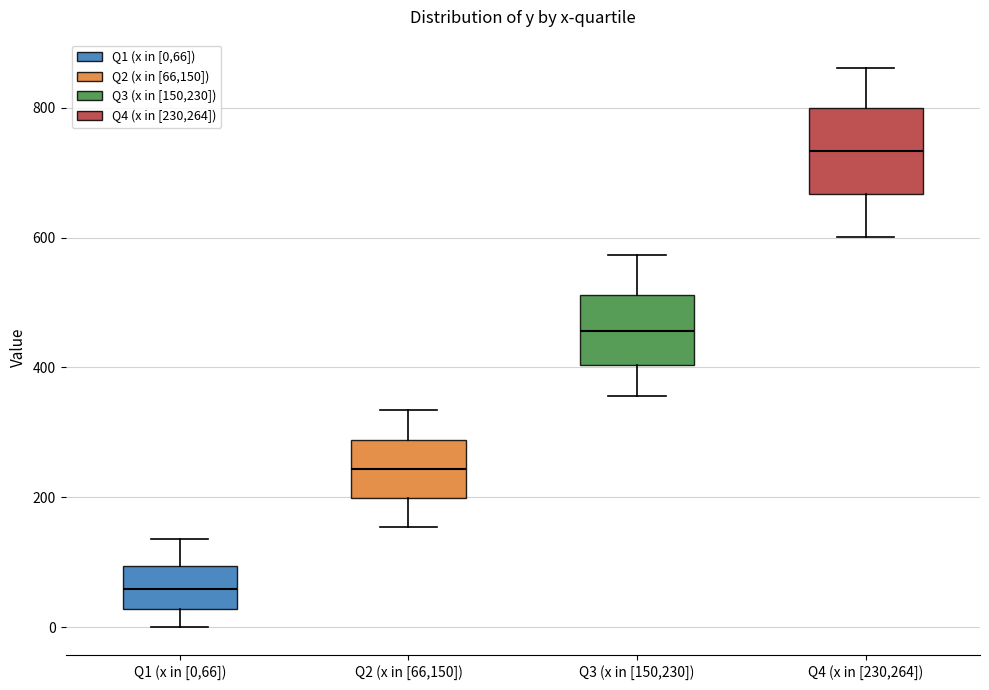

Where is the upper edge of the box for Q4 (x in [230,264]) on the y-axis? The values are not printed on the chart, so give them approximately, as read against the axis.

800